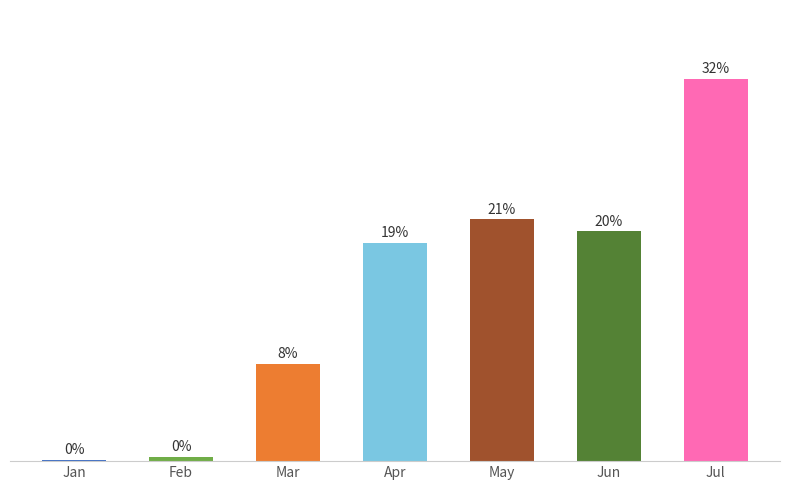

List the labels in order of value, largest first.

Jul, May, Jun, Apr, Mar, Feb, Jan